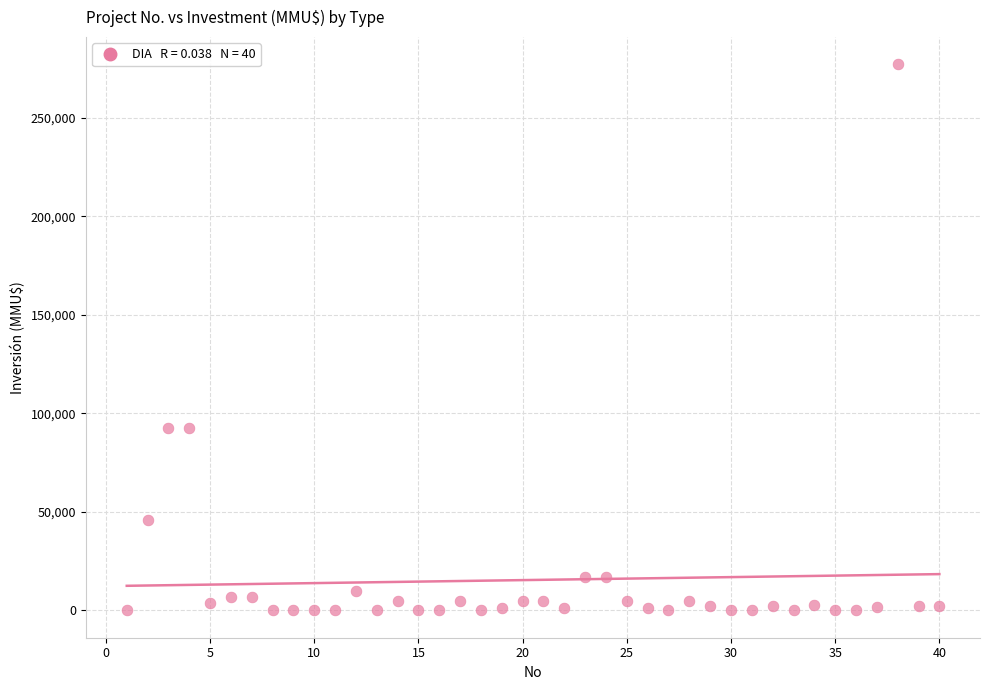

What is the range of Y values (max minus min)?

277000